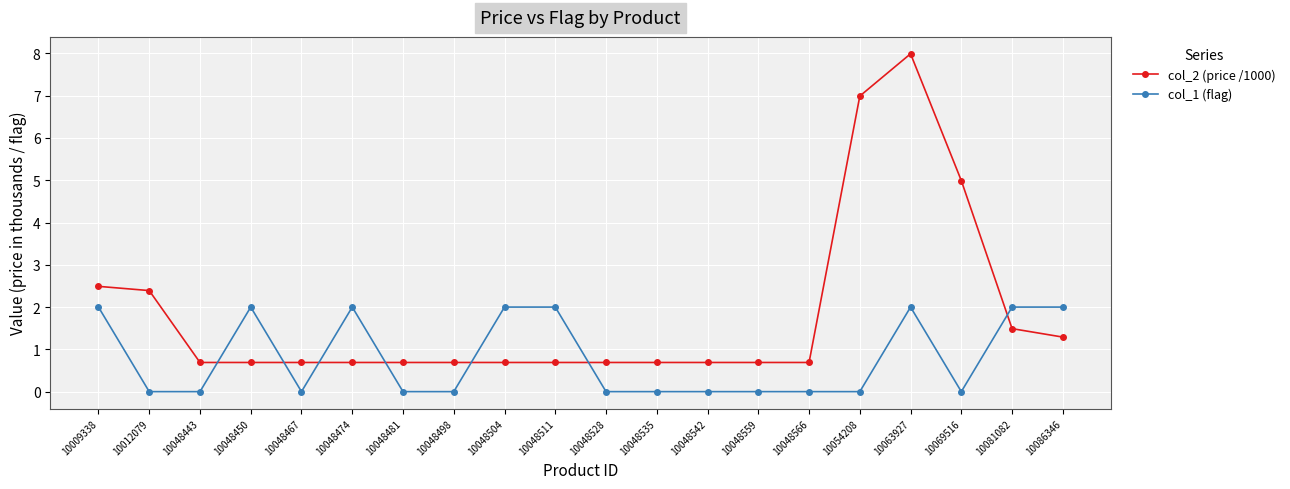

Reading left to right, list all the values displayed in this chart.

col_2 (price /1000): 2.5	2.4	0.7	0.7	0.7	0.7	0.7	0.7	0.7	0.7	0.7	0.7	0.7	0.7	0.7	7.0	8.0	5.0	1.5	1.3
col_1 (flag): 2.0	0.0	0.0	2.0	0.0	2.0	0.0	0.0	2.0	2.0	0.0	0.0	0.0	0.0	0.0	0.0	2.0	0.0	2.0	2.0